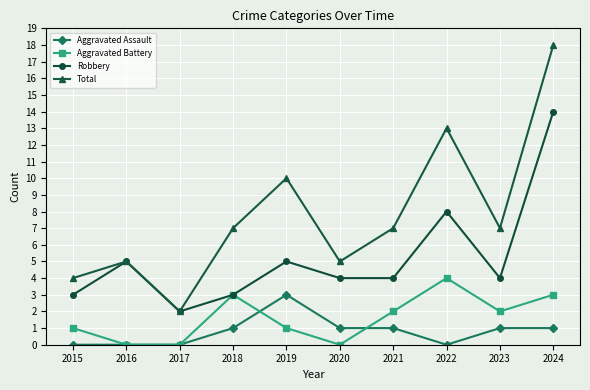

Reading left to right, what are all the values shown in this chart?

Aggravated Assault: 0	0	0	1	3	1	1	0	1	1
Aggravated Battery: 1	0	0	3	1	0	2	4	2	3
Robbery: 3	5	2	3	5	4	4	8	4	14
Total: 4	5	2	7	10	5	7	13	7	18